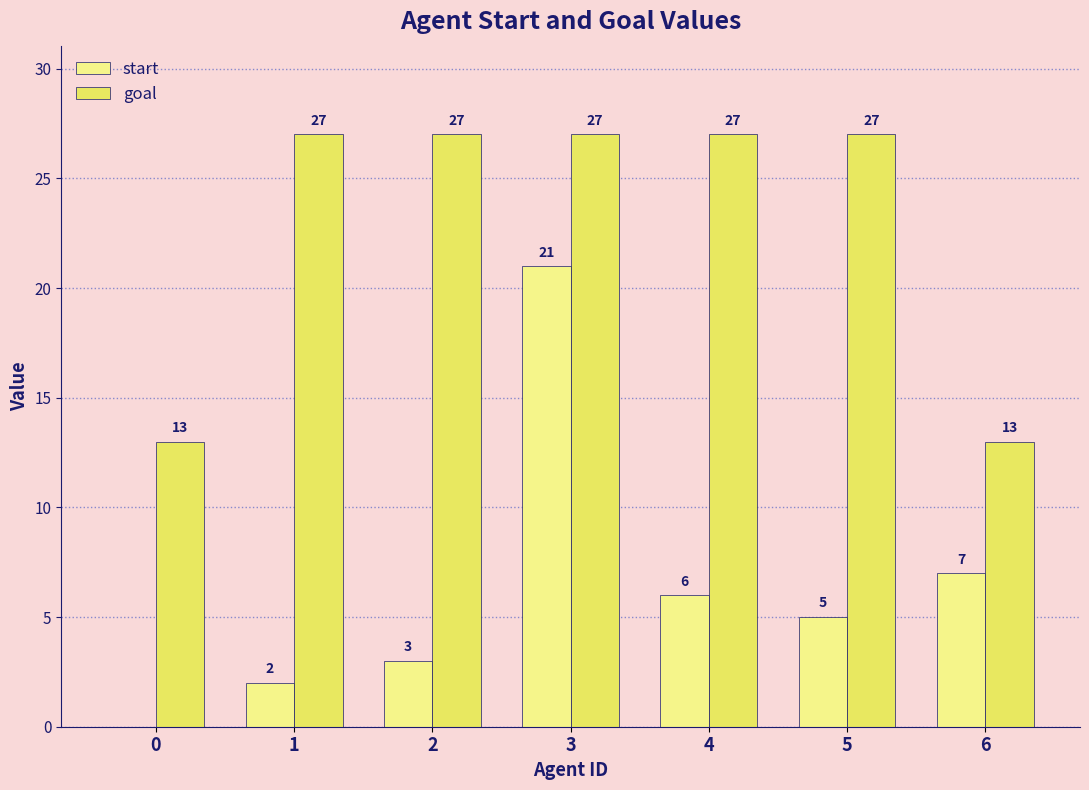

What is the sum of the start values at 6 and 5?

12